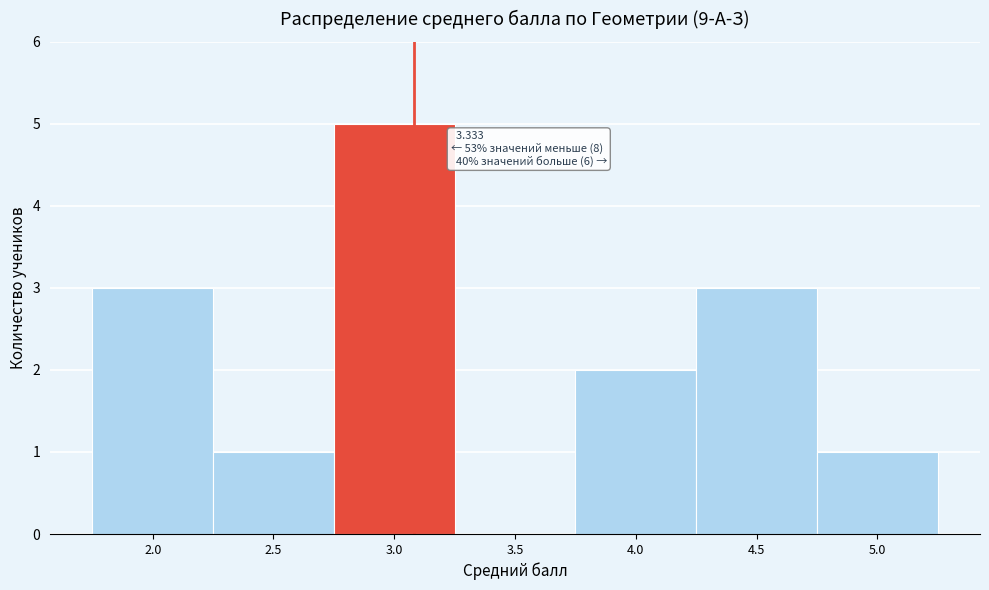

Reading right to left, what are all the values shown in this chart?

5.0=1	4.5=3	4.0=2	3.5=0	3.0=5	2.5=1	2.0=3